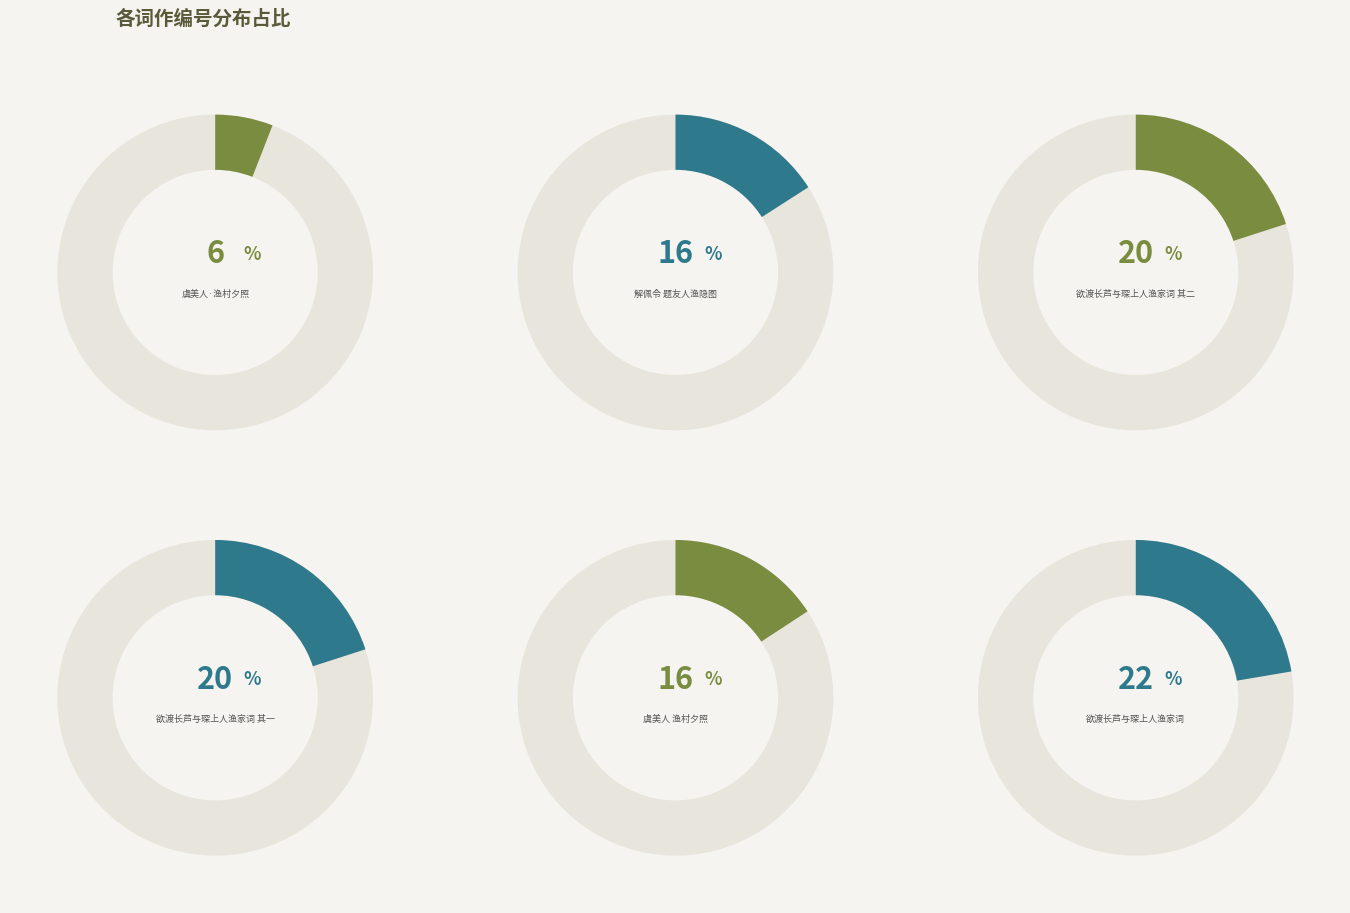

Which has a higher value, 虞美人·渔村夕照 or 欲渡长芦与琛上人渔家词?

欲渡长芦与琛上人渔家词